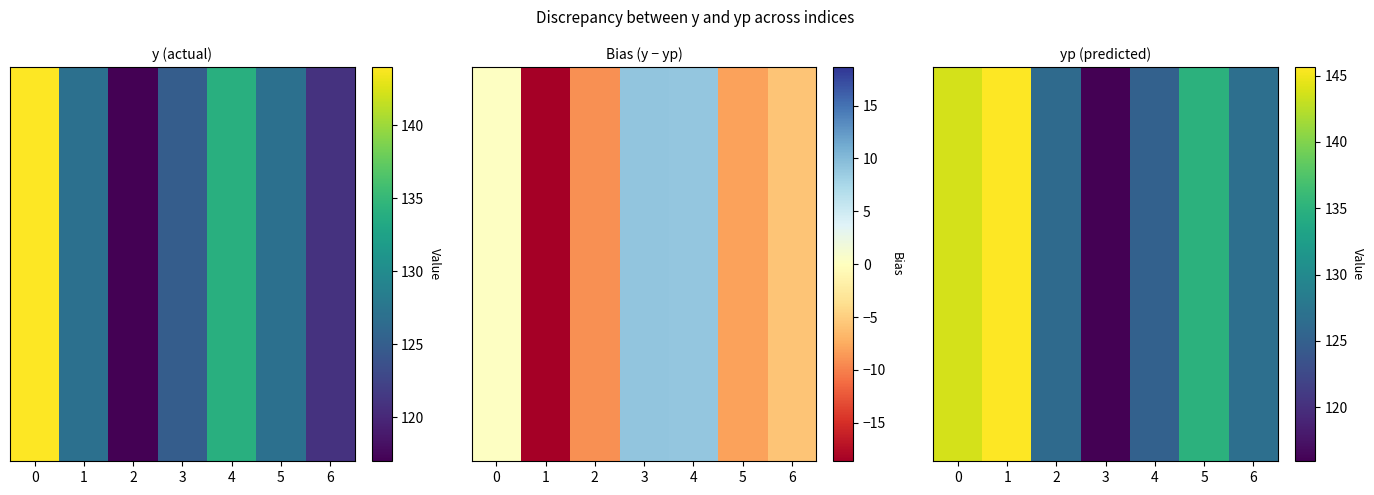

What is the average value?

131.2